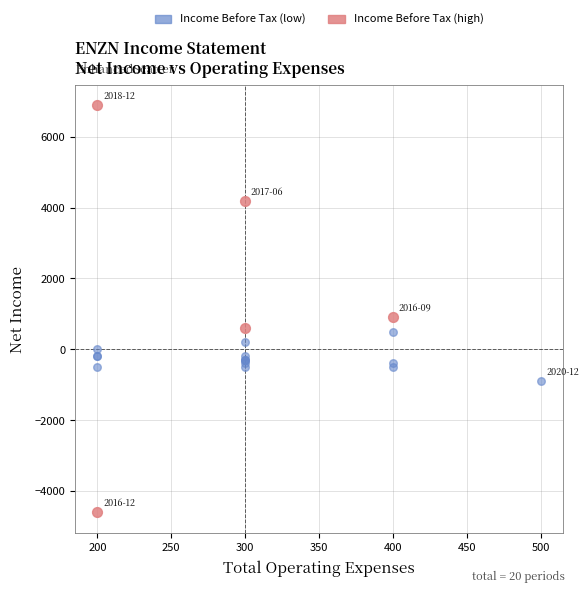

Which series reaches the minimum Y coordinate?

Income Before Tax (high)